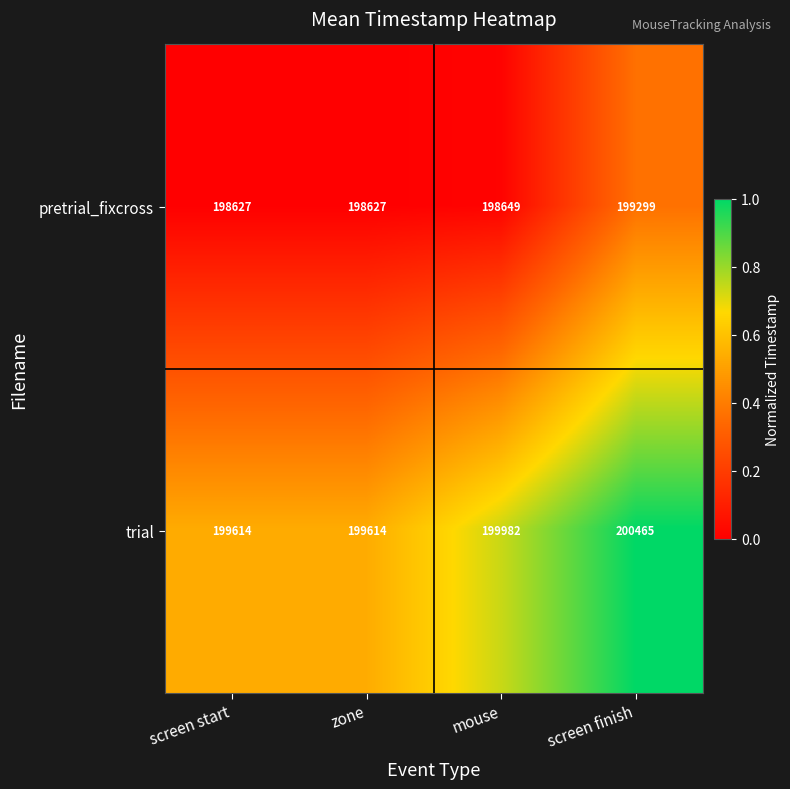

What is the greatest value displayed?

200465